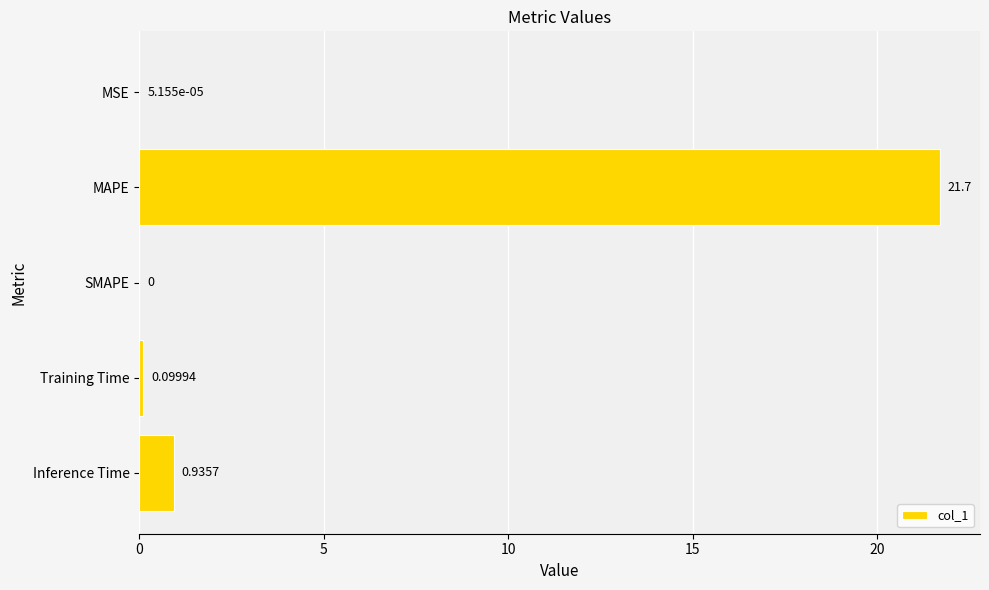

Count the number of values greater than 0.

4